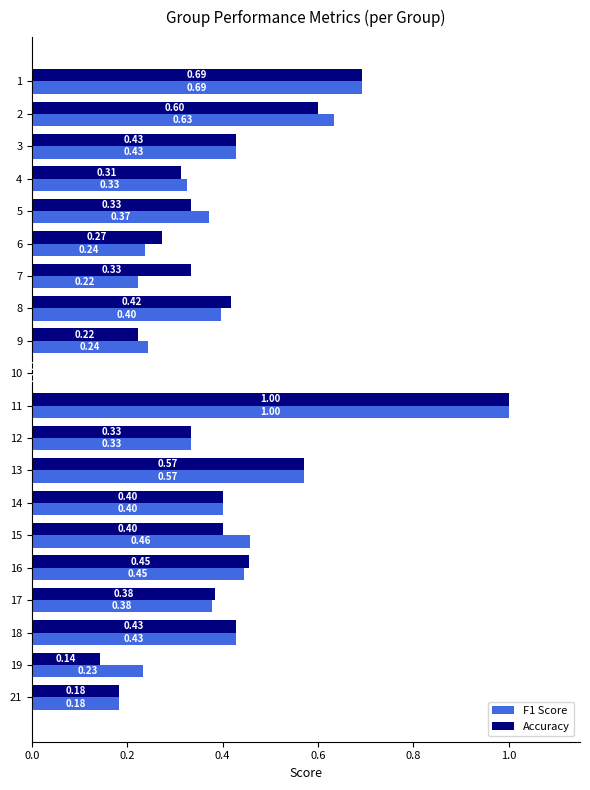

What is the sum of the F1 Score values at 5 and 13?

0.9